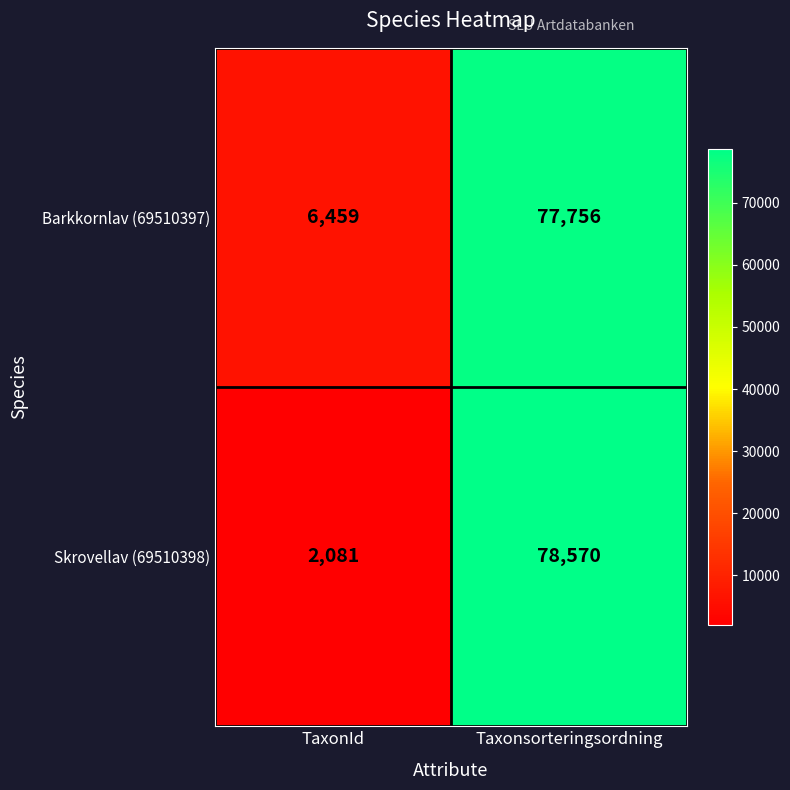

What is the average value of the Barkkornlav (69510397) series?

42108